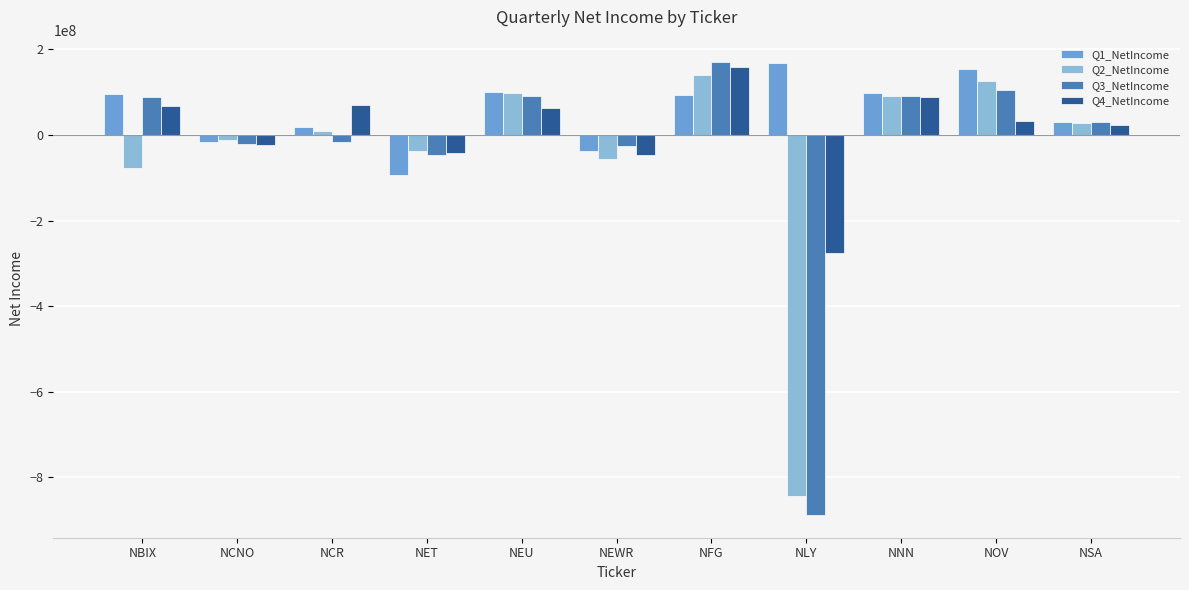

What is the average value of the Q2_NetIncome series?

-48619909